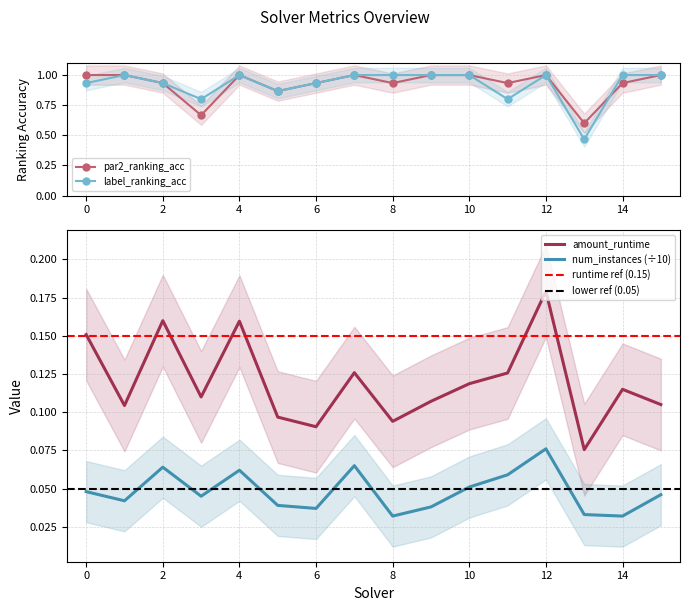

True or false: par2_ranking_acc and label_ranking_acc cross at least once.

True